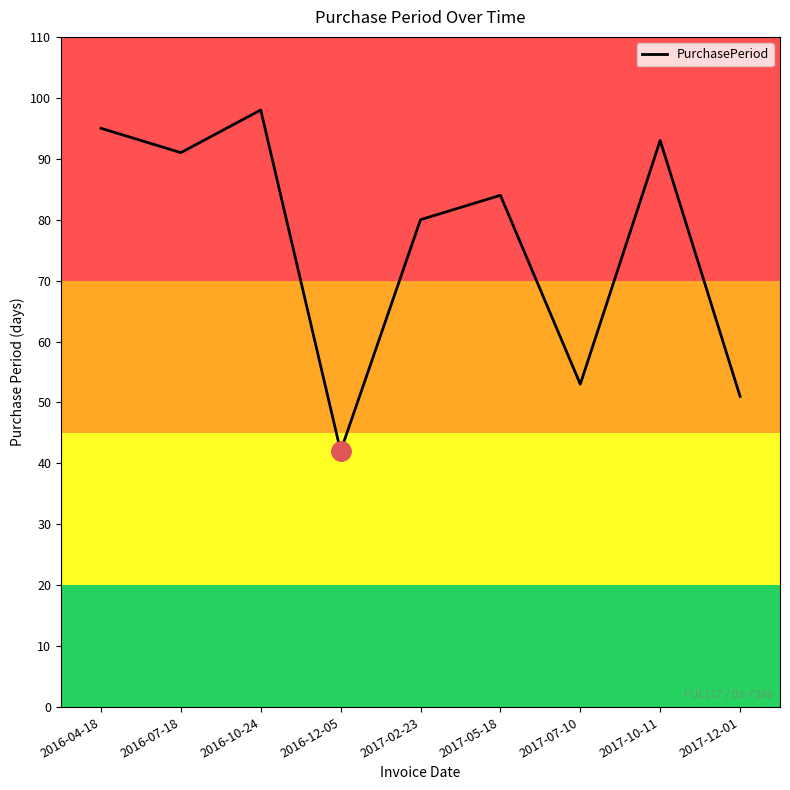

What is the difference between the values at 2017-10-11 and 2017-02-23?

13